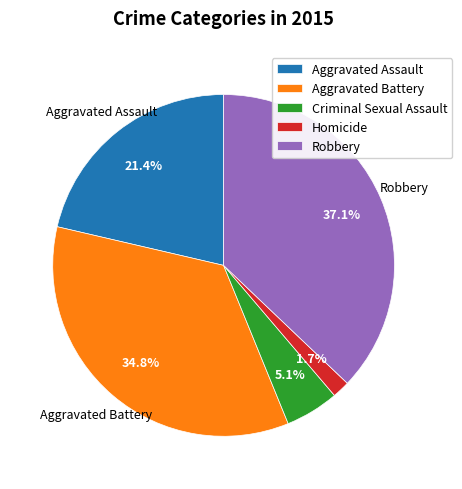

Rank the categories by value from lowest to highest.

Homicide, Criminal Sexual Assault, Aggravated Assault, Aggravated Battery, Robbery